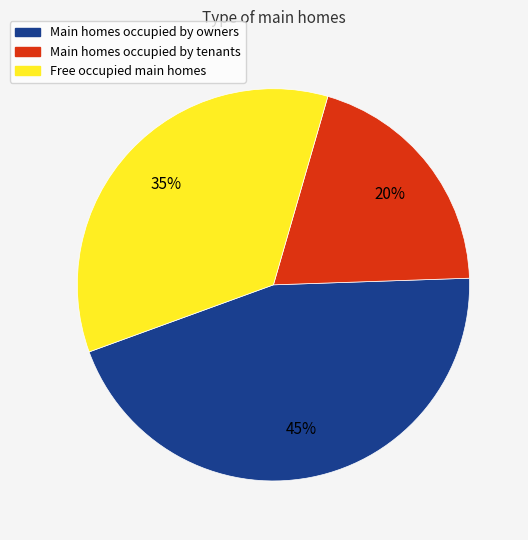

Does any single category account for the majority?

No